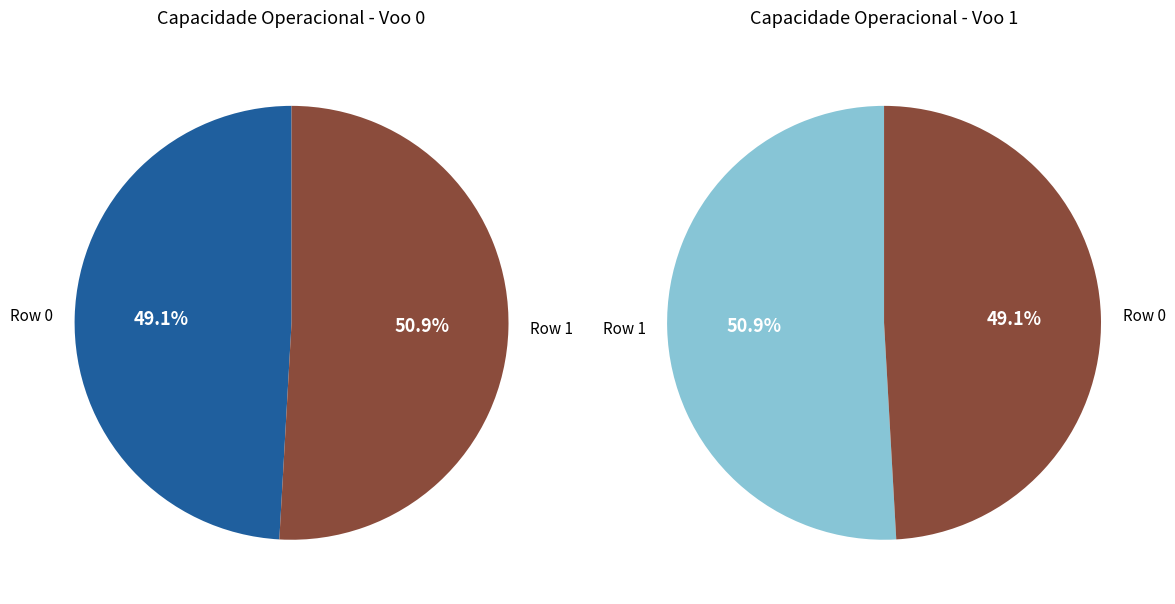

To the nearest percent, what is the combined percentage of Row 1 and Row 0?

100%